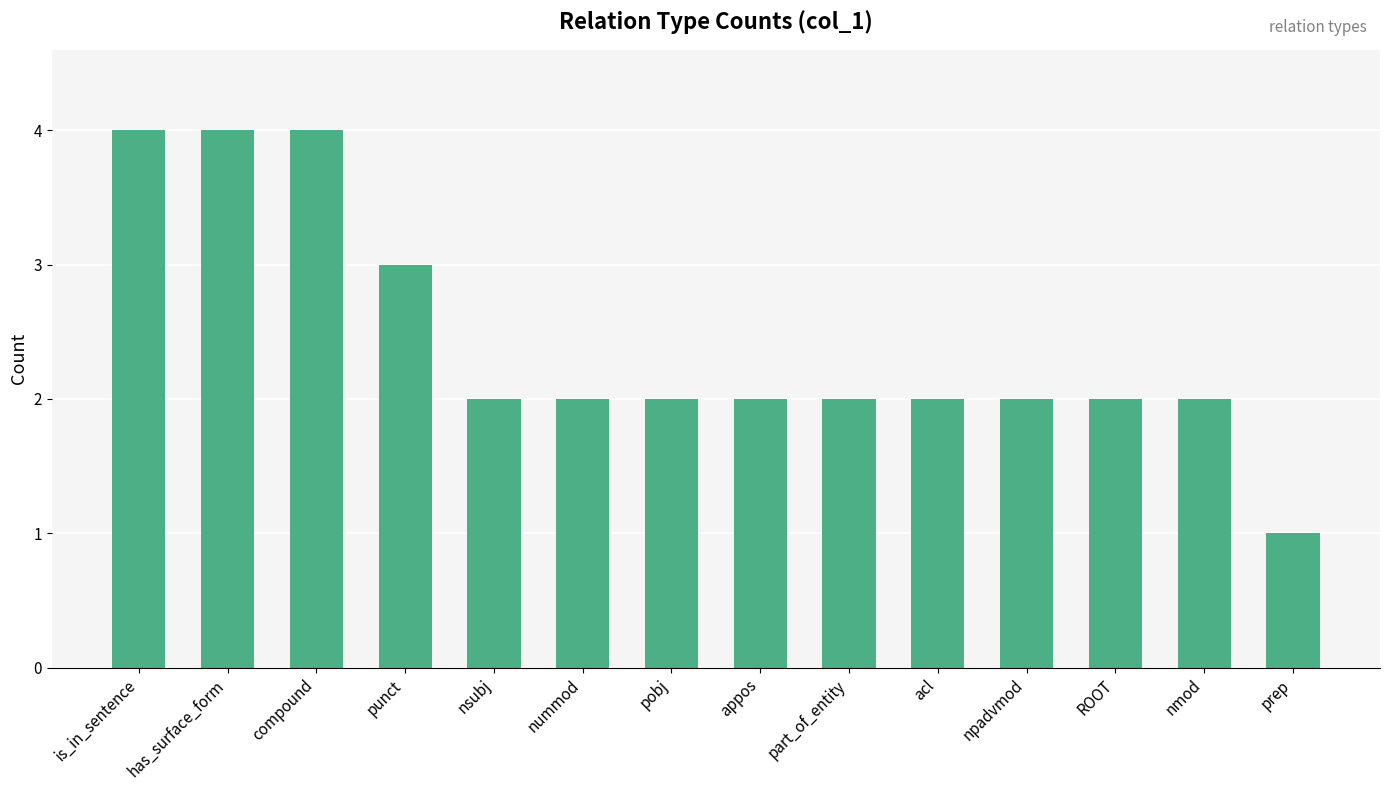

How many data points does each series have?

14